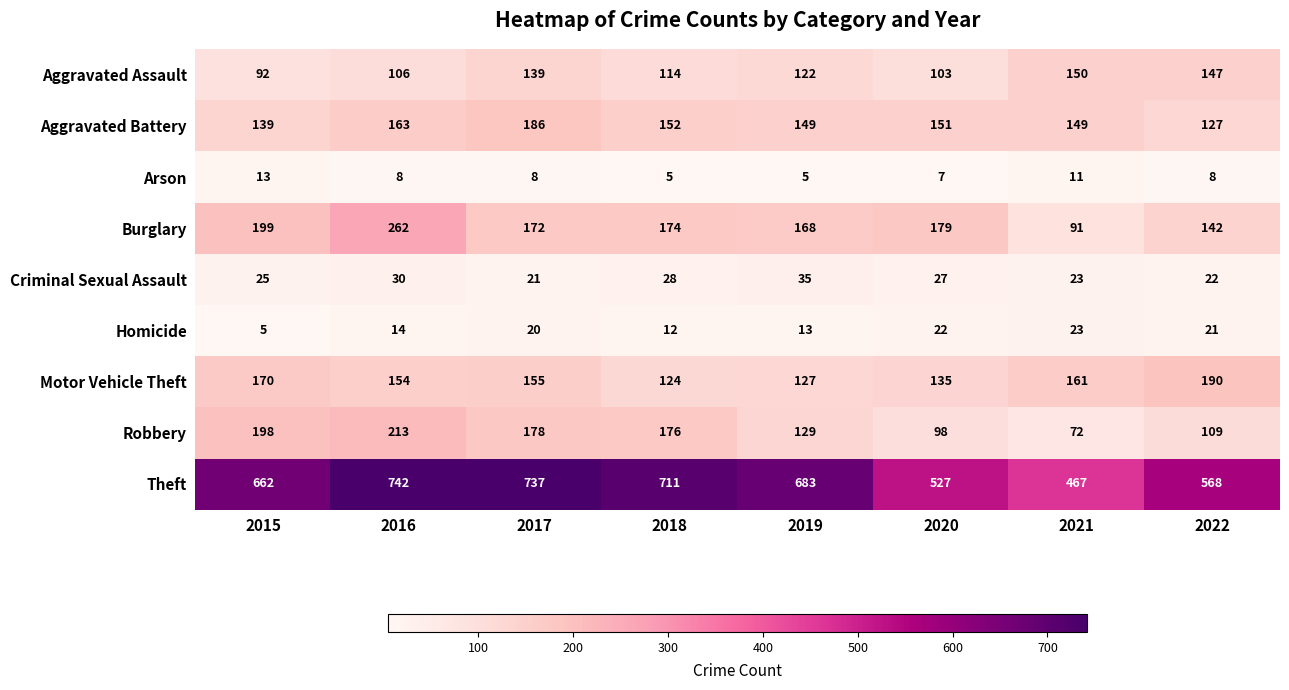

Count the number of data series in this chart.

9